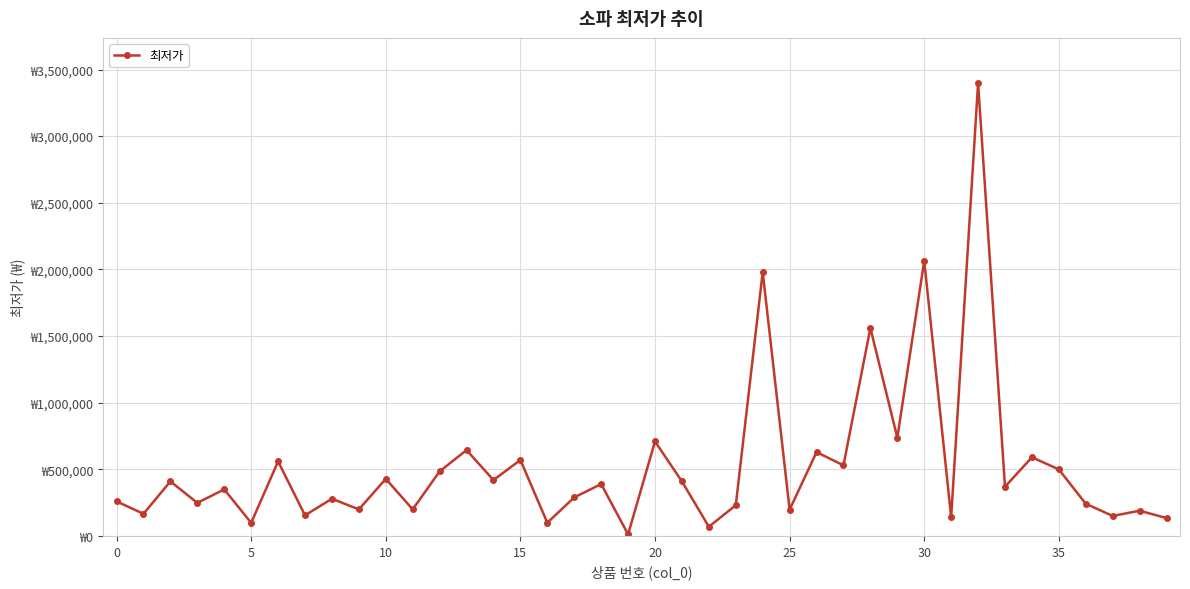

Does the chart have visible grid lines?

Yes